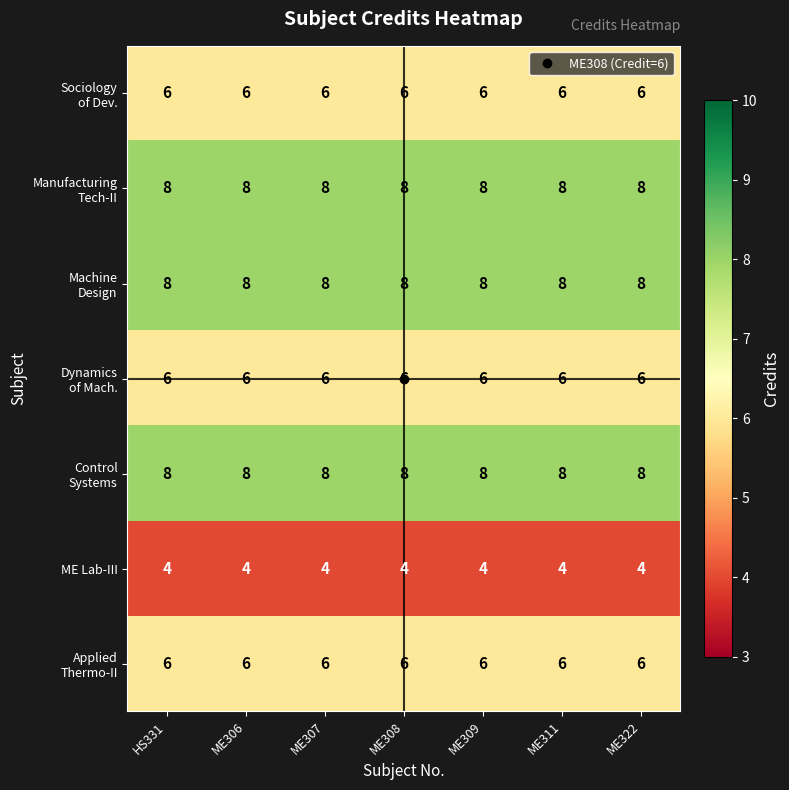

At how many categories does at least one series exceed 6?

7